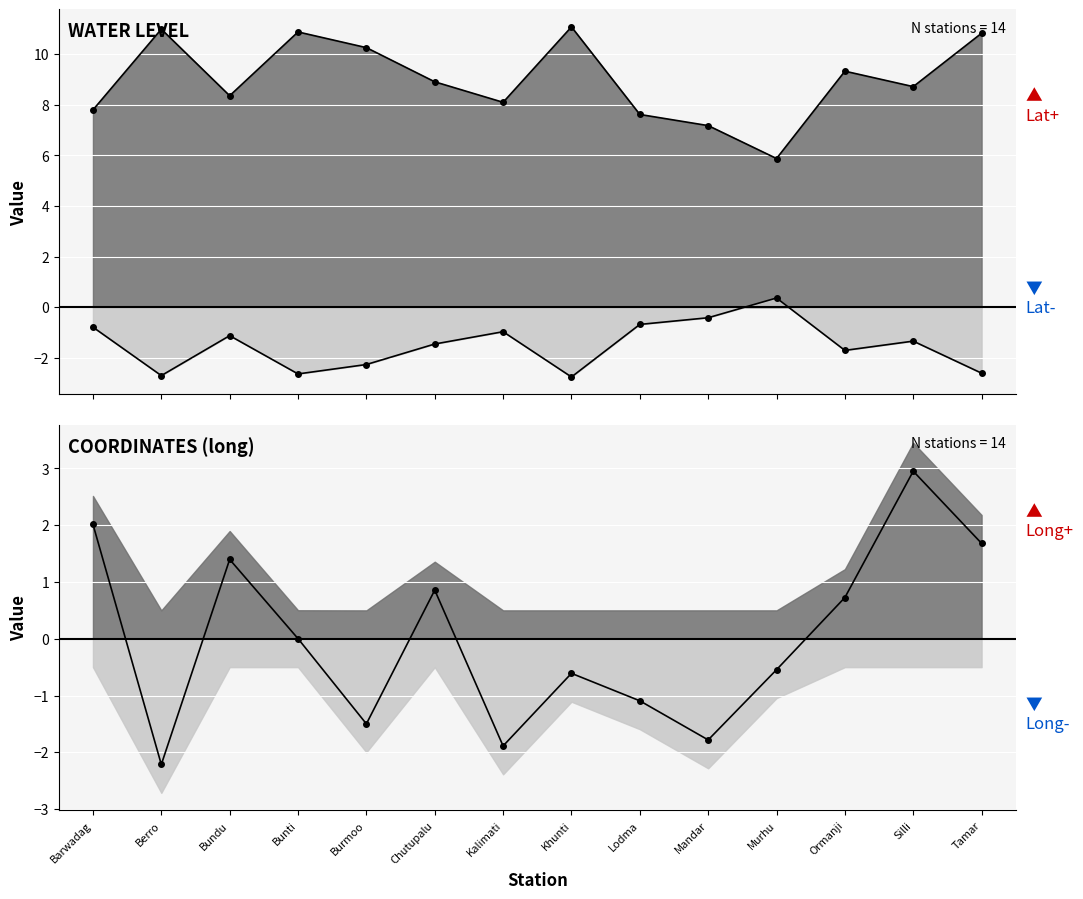

What is the difference between the maximum and minimum values in the water_level (in m) series?

5.2